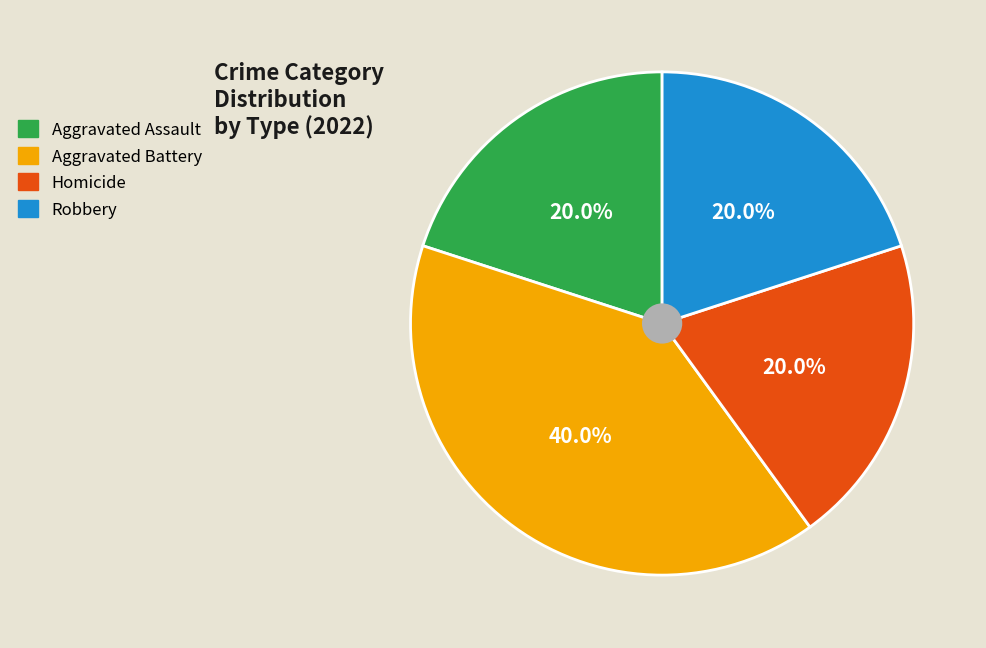

Does any single category account for the majority?

No